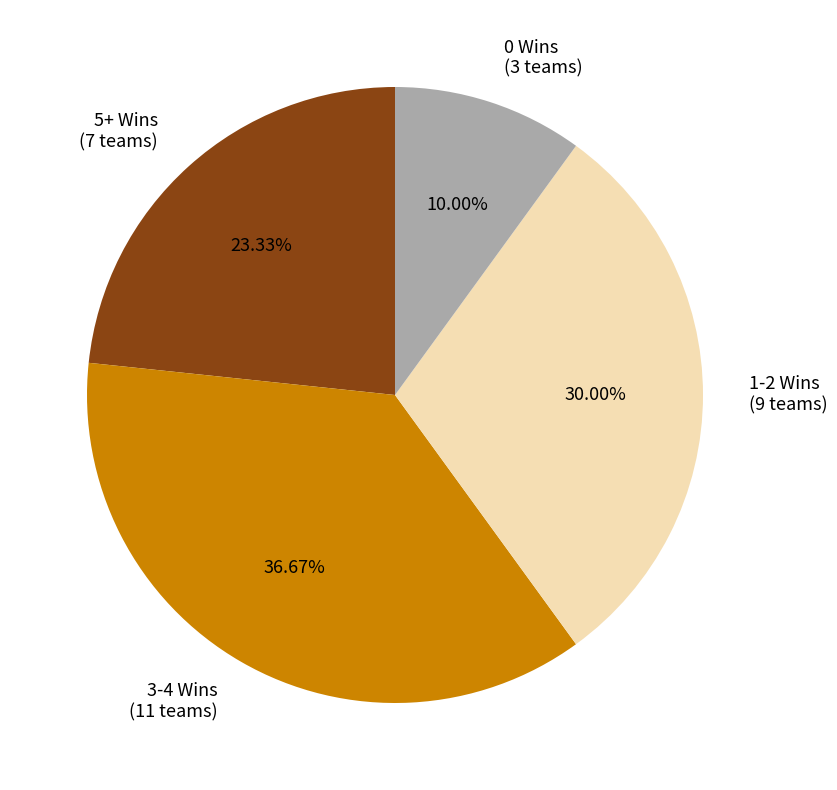

Rank the categories by value from highest to lowest.

3-4 Wins (11 teams), 1-2 Wins (9 teams), 5+ Wins (7 teams), 0 Wins (3 teams)